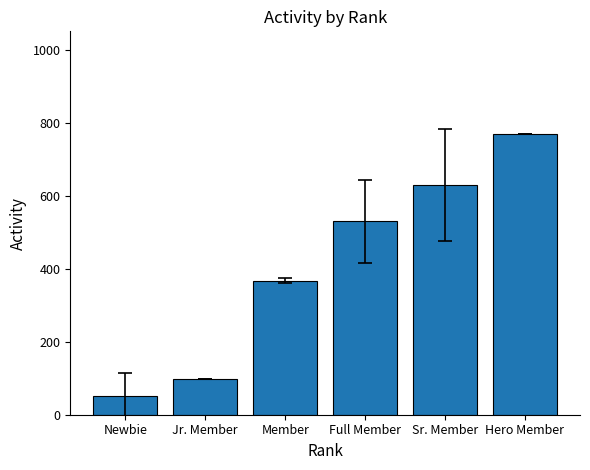

What value does the data have at Sr. Member?

630.0